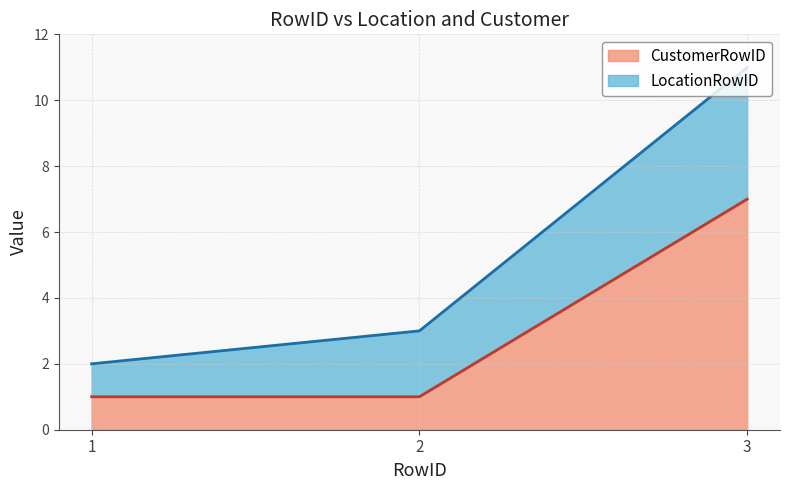

Reading left to right, extract all data points from this chart.

1=1	2=1	3=7